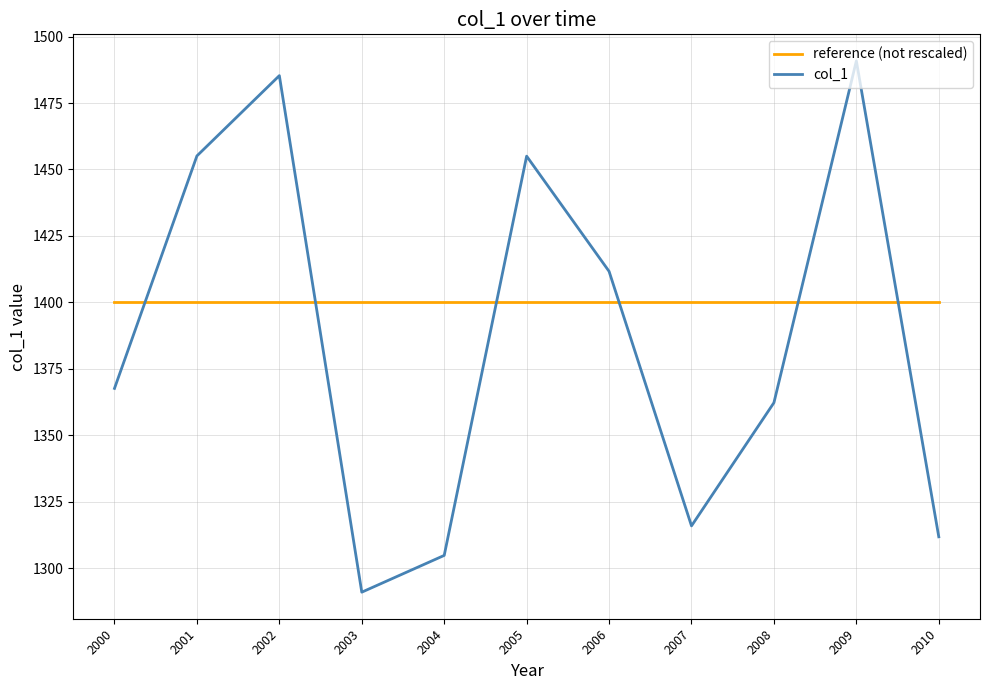

Is the value of reference (not rescaled) at 2010 greater than the value of col_1 at 2007?

Yes